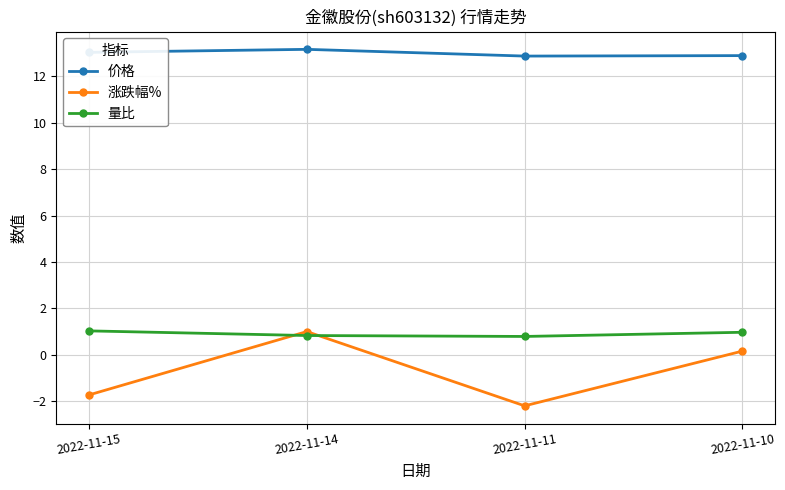

What is the value of the 价格 point at the 4th from the left?

12.9